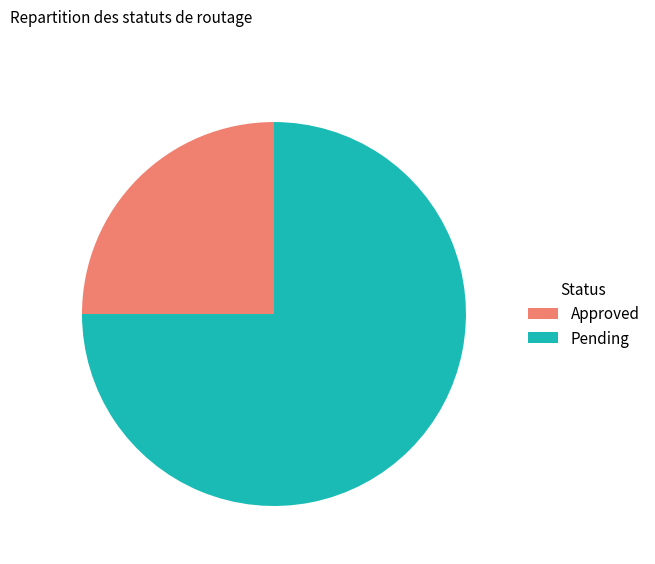

What is the ratio of the value at Approved to the value at Pending?

0.3